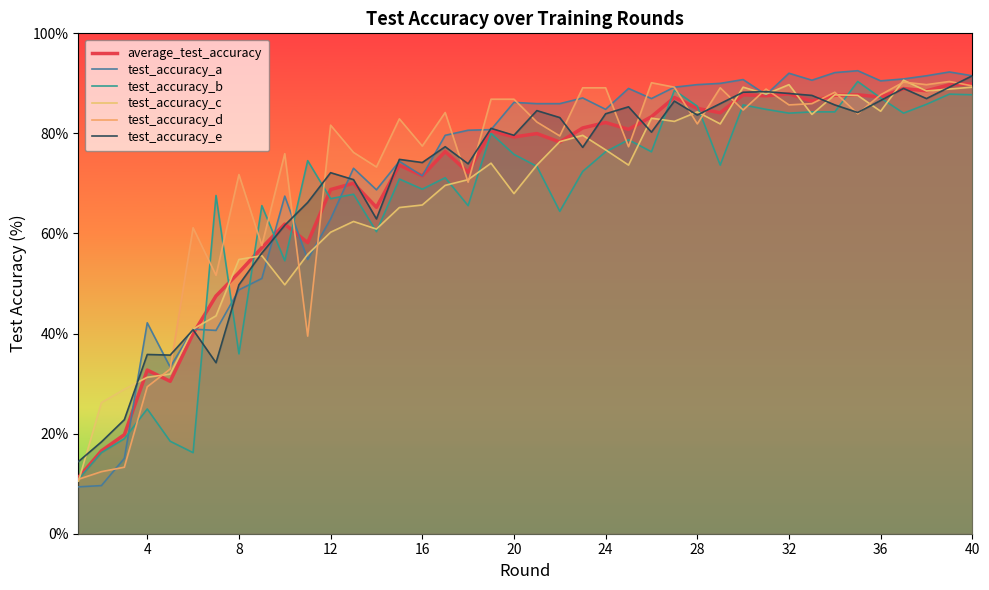

What are all the series names shown in the legend?

average_test_accuracy, test_accuracy_a, test_accuracy_b, test_accuracy_c, test_accuracy_d, test_accuracy_e